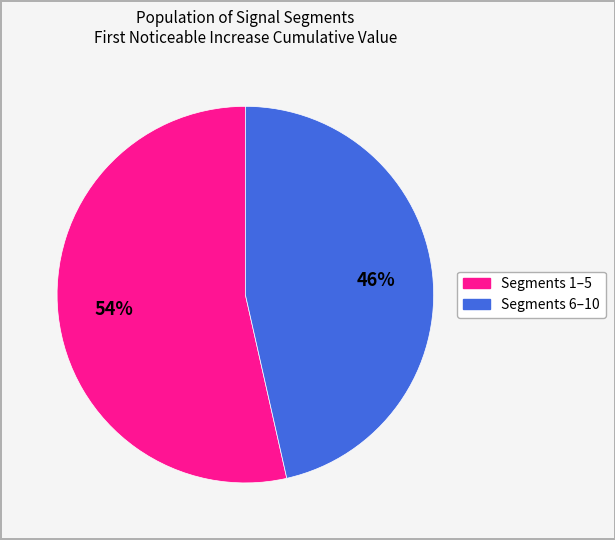

Is there any slice that represents more than half of the pie?

Yes